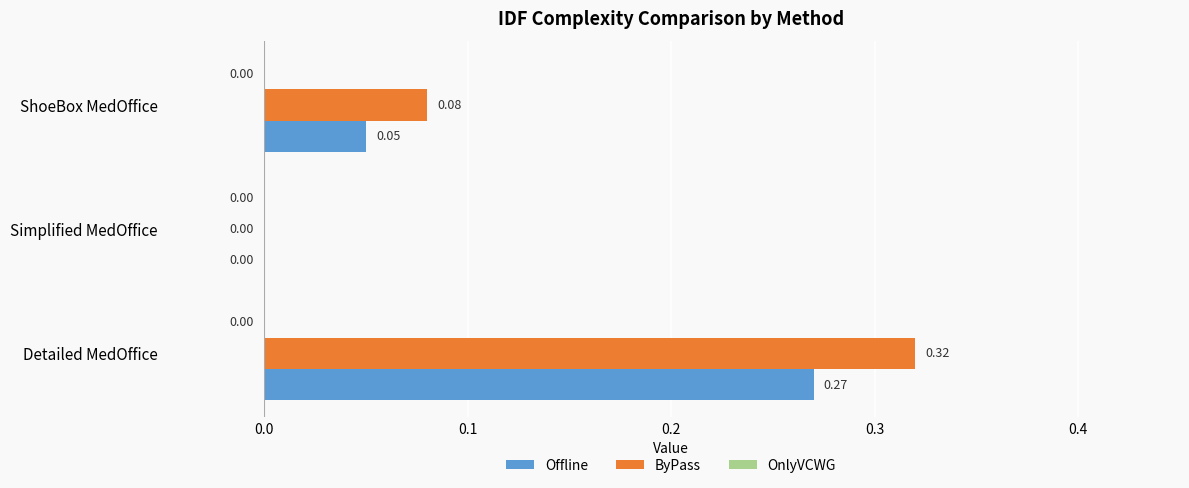

Between Detailed MedOffice and ShoeBox MedOffice, which series saw the biggest shift?

ByPass